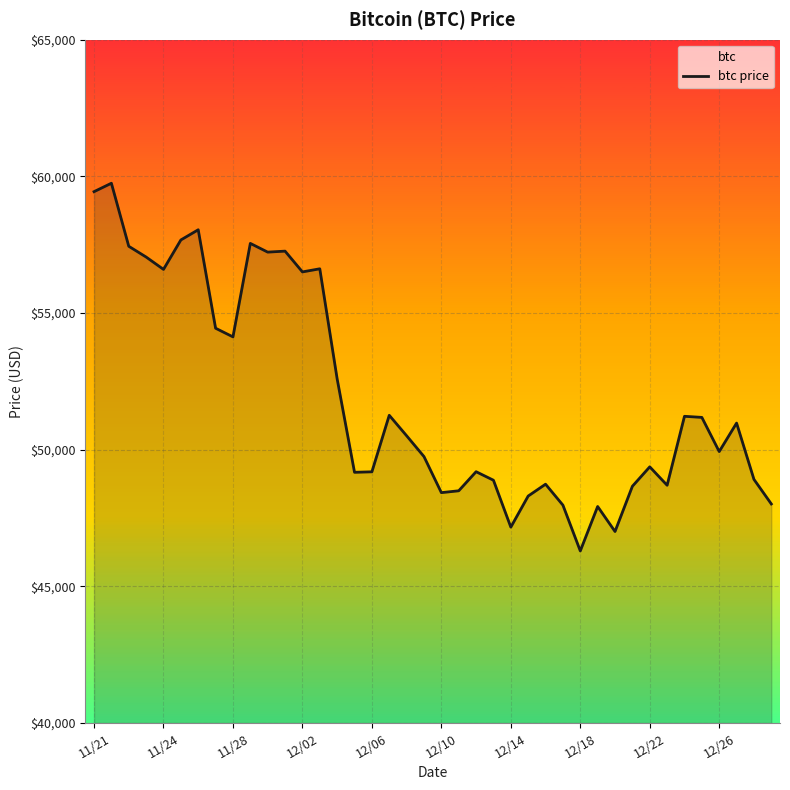

How many data points are less than 50510?

20